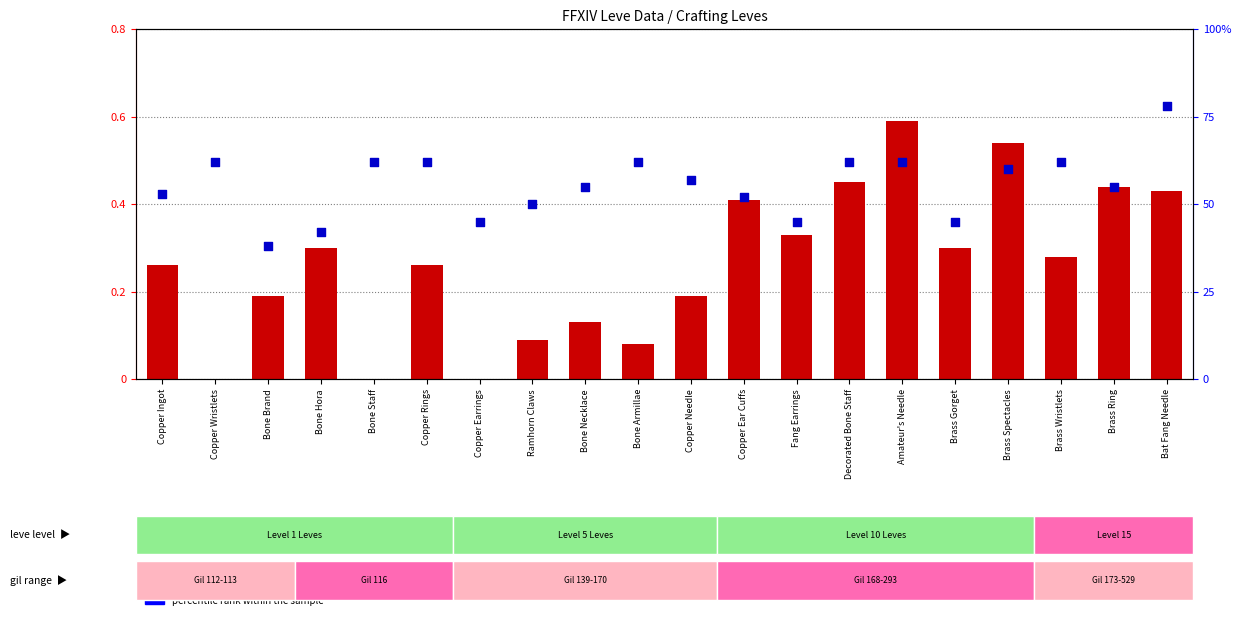

Which series contains the highest Y value?

percentile rank within sample